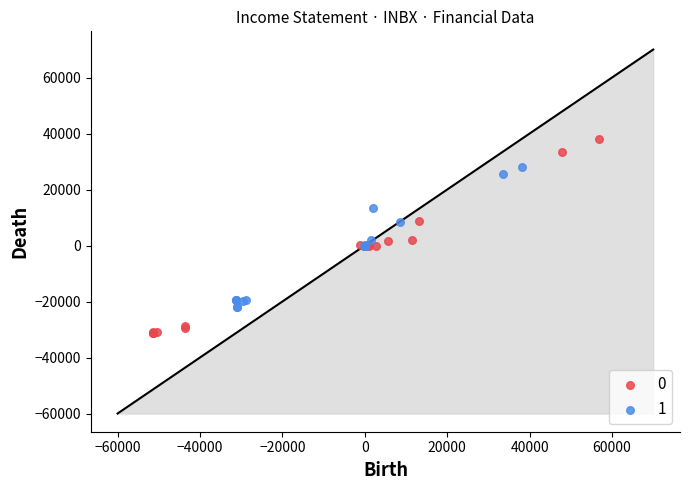

What are all the series names shown in the legend?

0, 1